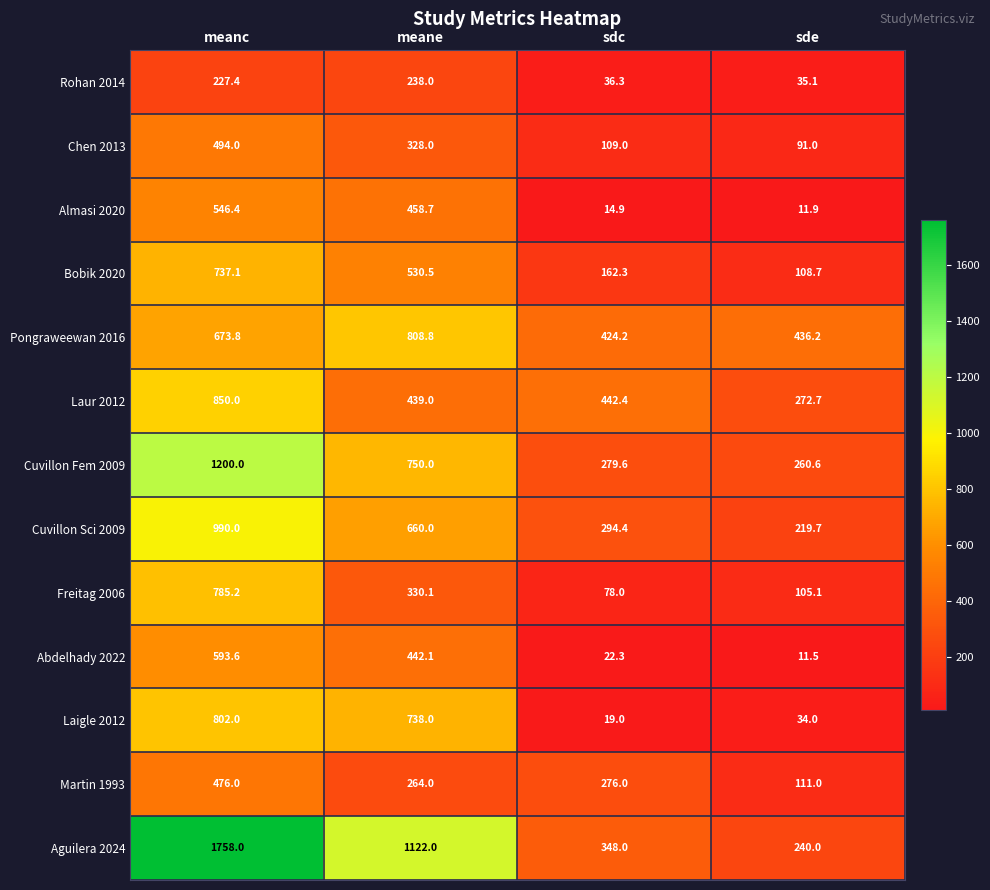

Which series changed the most between meane and sde?

Aguilera 2024